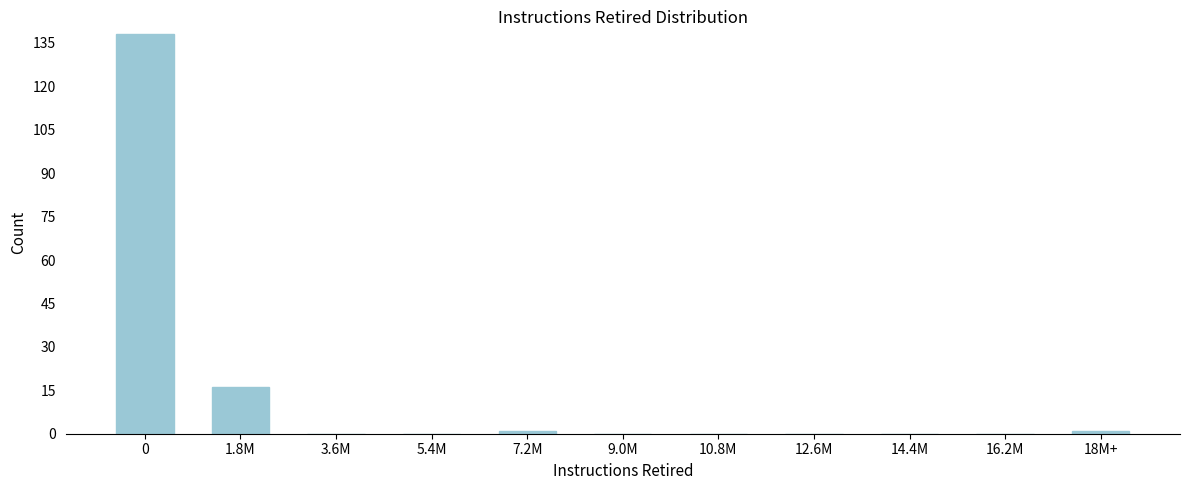

Reading right to left, extract all data points from this chart.

18M+=1	16.2M=0	14.4M=0	12.6M=0	10.8M=0	9.0M=0	7.2M=1	5.4M=0	3.6M=0	1.8M=16	0=138